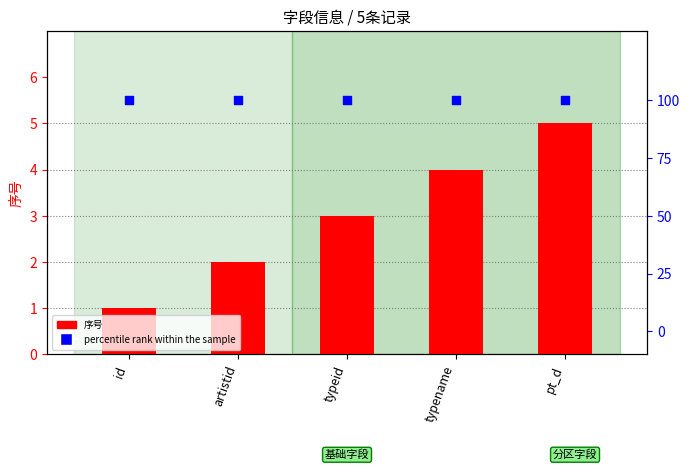

Is the value of percentile rank within the sample at id greater than the value of 序号 at artistid?

Yes